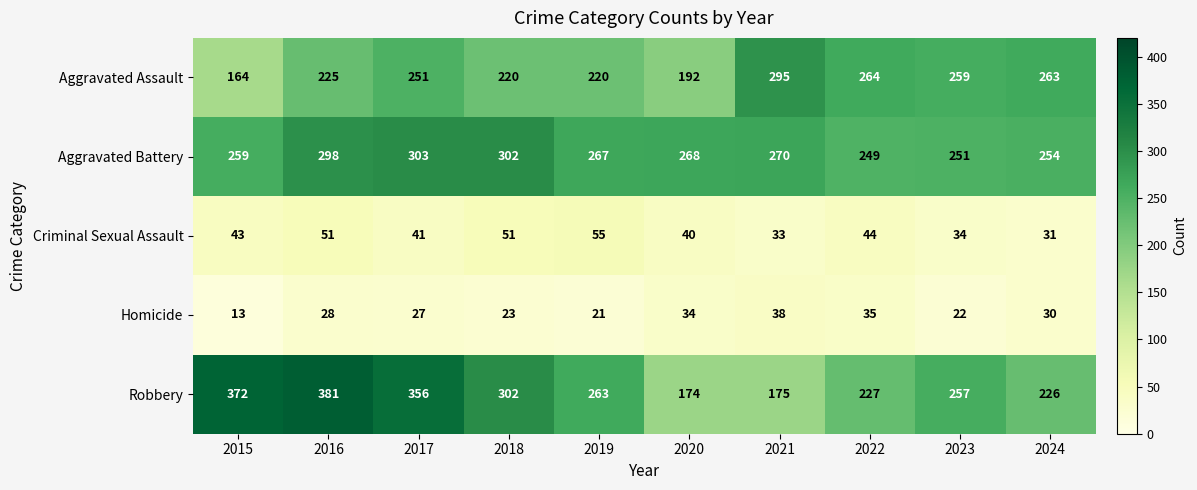

Which series has the widest spread of values?

Robbery